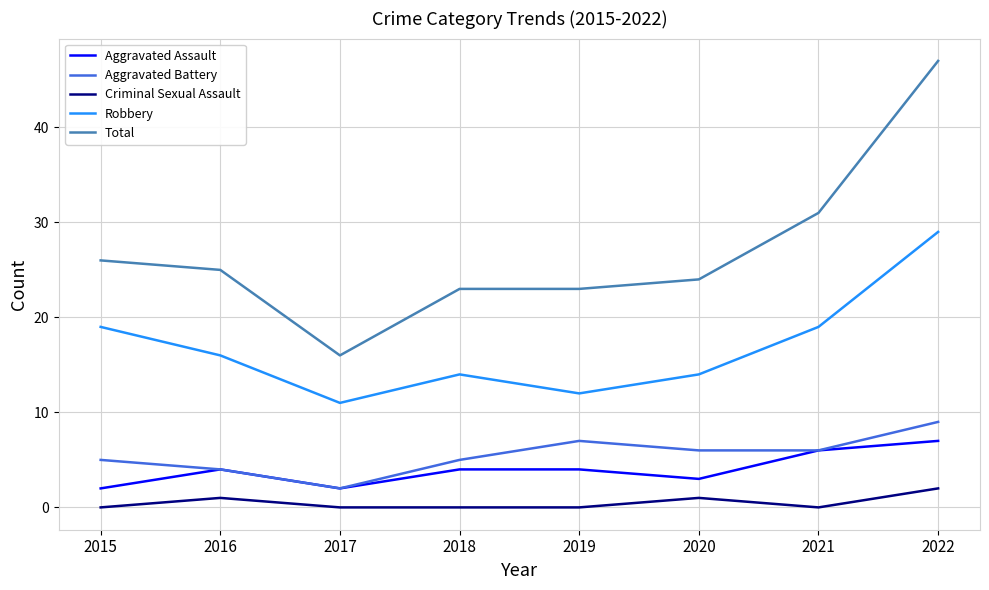

True or false: Aggravated Assault and Total cross at least once.

False